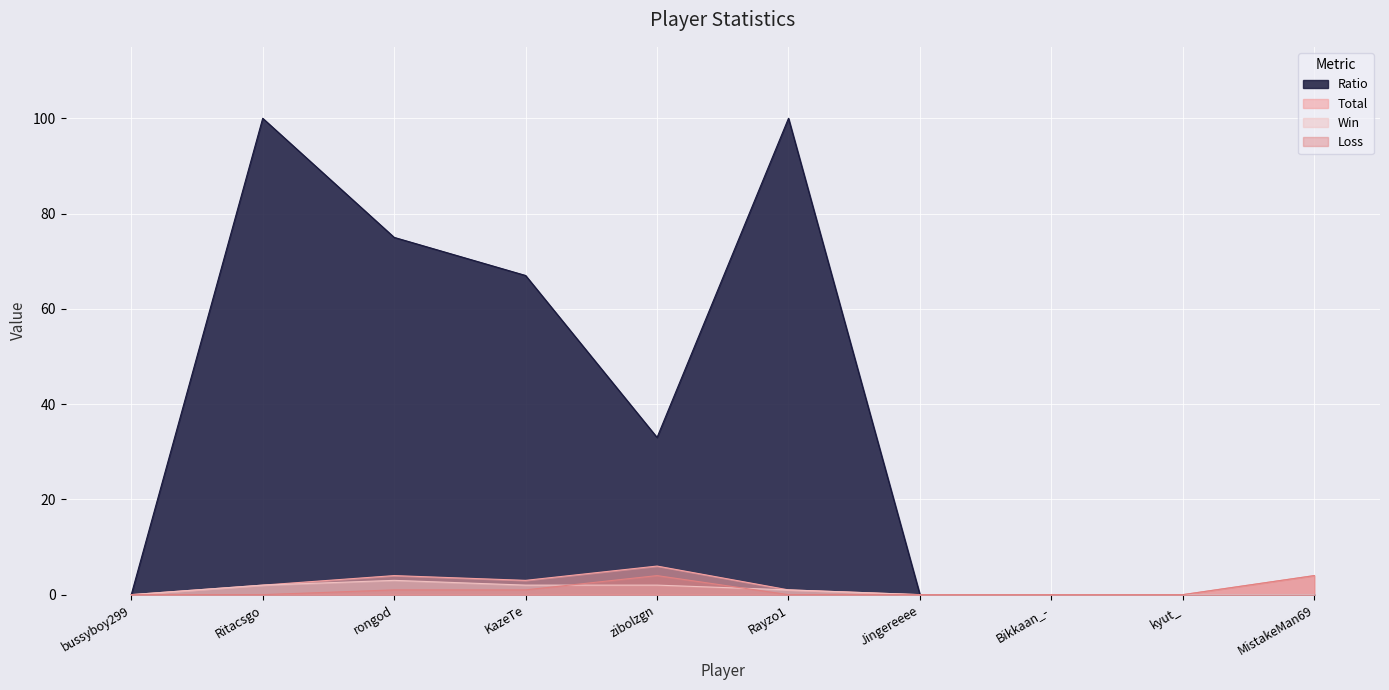

The value of Win at Jingereeee is 2. True or false?

False